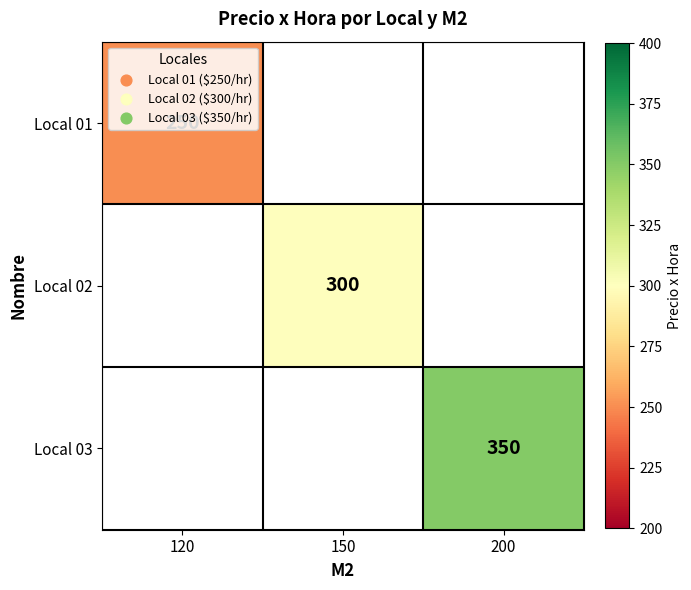

The value of Local 01 at 120 is 55. True or false?

False